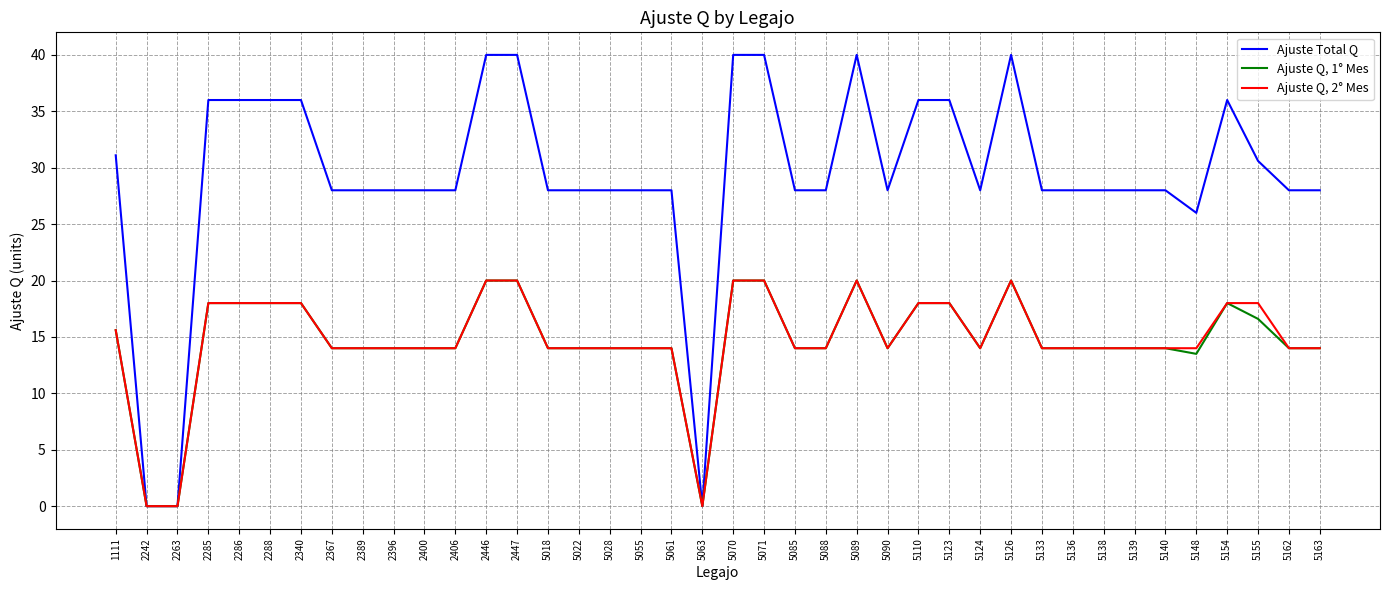

Reading left to right, transcribe all the data shown in this chart.

Ajuste Total Q: 31.1	0.0	0.0	36.0	36.0	36.0	36.0	28.0	28.0	28.0	28.0	28.0	40.0	40.0	28.0	28.0	28.0	28.0	28.0	0.0	40.0	40.0	28.0	28.0	40.0	28.0	36.0	36.0	28.0	40.0	28.0	28.0	28.0	28.0	28.0	26.0	36.0	30.6	28.0	28.0
Ajuste Q, 1° Mes: 15.6	0.0	0.0	18.0	18.0	18.0	18.0	14.0	14.0	14.0	14.0	14.0	20.0	20.0	14.0	14.0	14.0	14.0	14.0	0.0	20.0	20.0	14.0	14.0	20.0	14.0	18.0	18.0	14.0	20.0	14.0	14.0	14.0	14.0	14.0	13.5	18.0	16.6	14.0	14.0
Ajuste Q, 2° Mes: 15.6	0.0	0.0	18.0	18.0	18.0	18.0	14.0	14.0	14.0	14.0	14.0	20.0	20.0	14.0	14.0	14.0	14.0	14.0	0.0	20.0	20.0	14.0	14.0	20.0	14.0	18.0	18.0	14.0	20.0	14.0	14.0	14.0	14.0	14.0	14.0	18.0	18.0	14.0	14.0